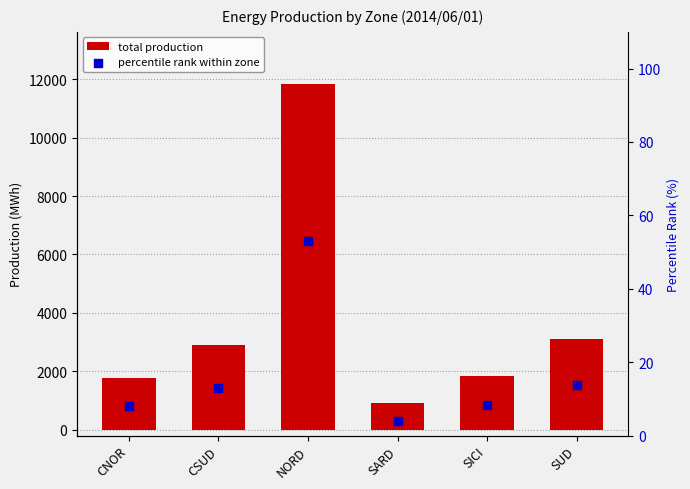

Which series reaches the maximum Y coordinate?

total production